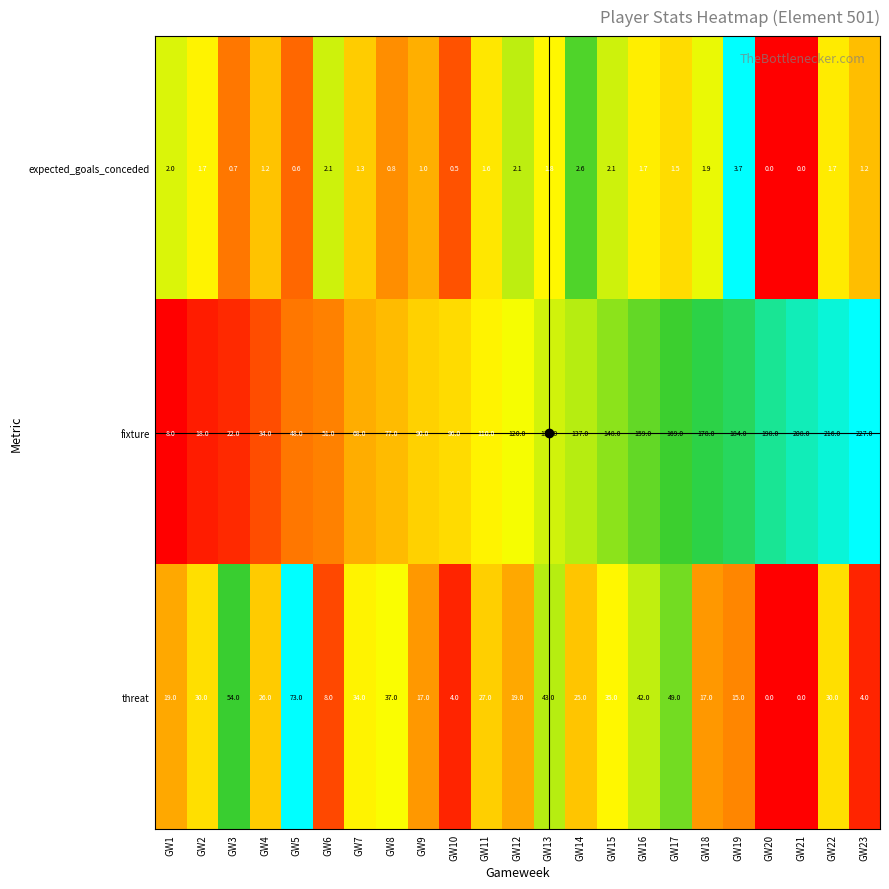

How many values in the fixture series are below 120?

11